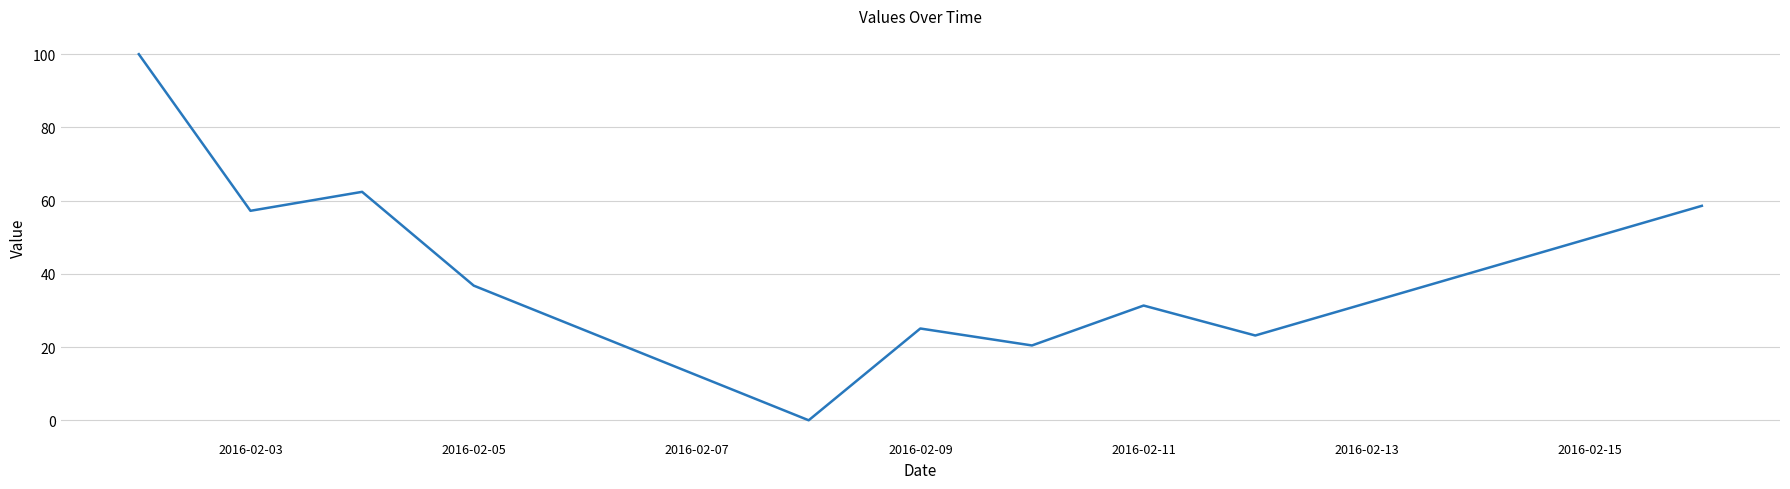

What is the average value?

41.5